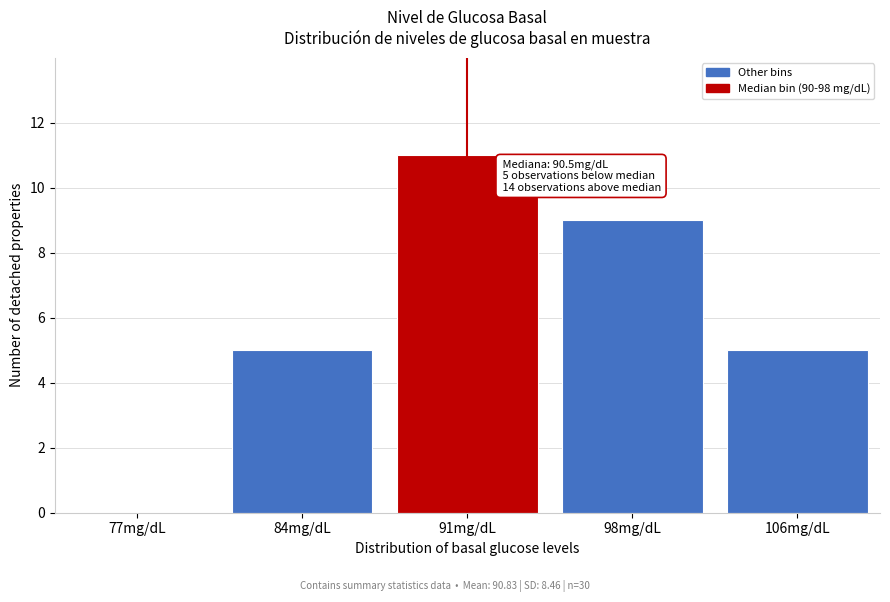

Reading left to right, what are all the values shown in this chart?

77mg/dL=0	84mg/dL=5	91mg/dL=11	98mg/dL=9	106mg/dL=5